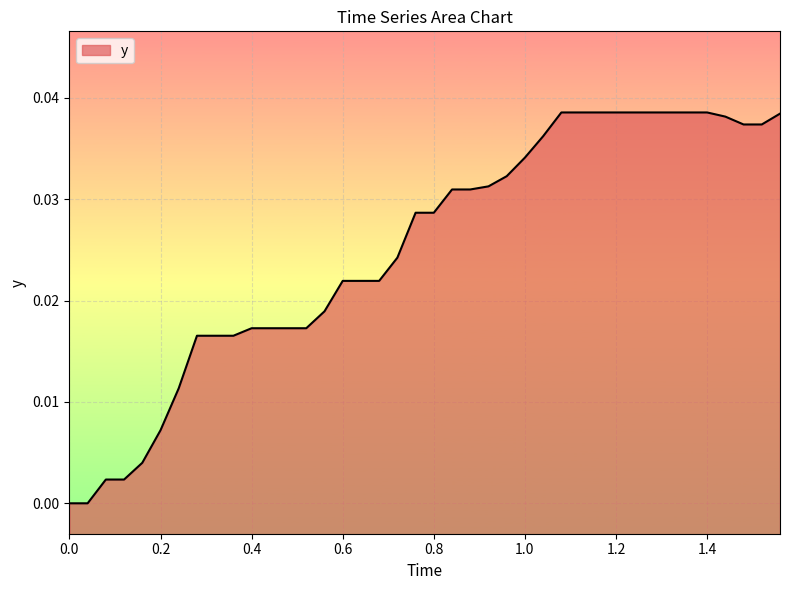

Does the chart display data point markers on the line(s)?

No